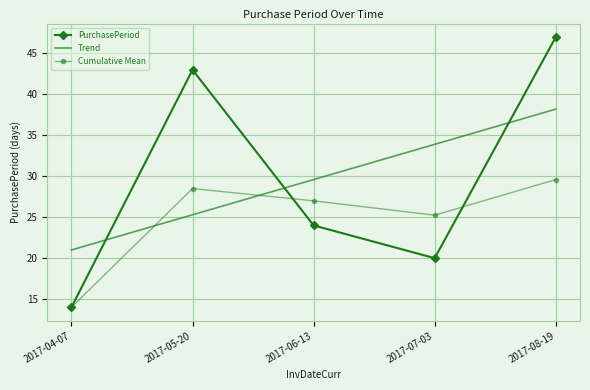

The Trend series shows 21.0 at 2017-04-07. True or false?

True